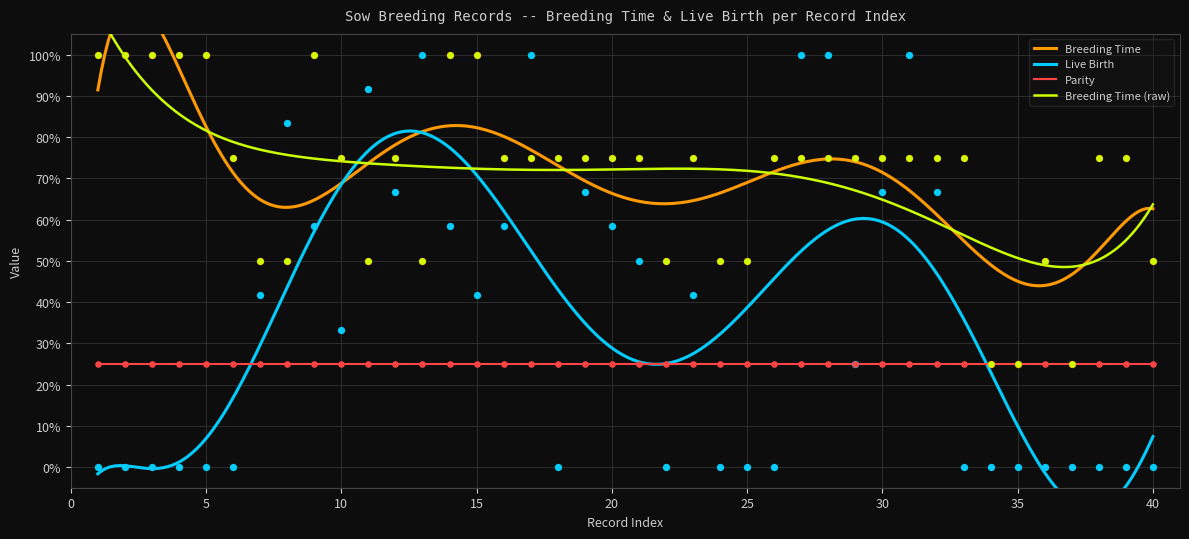

Which series reaches the minimum Y coordinate?

Live Birth